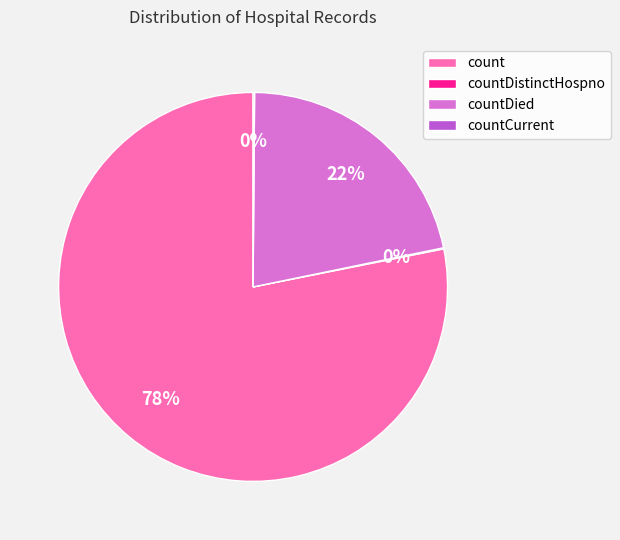

To the nearest percent, what is the difference between the largest and smallest slice percentages?

78%